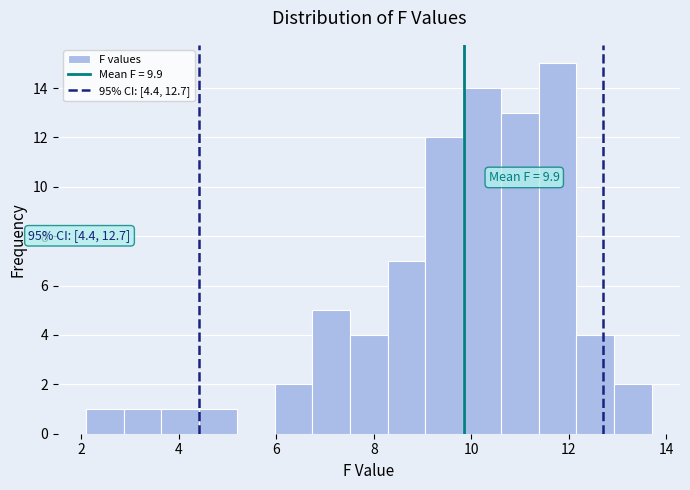

Read against the x-axis, roughly where is the centre of the tallest bar?

11.8